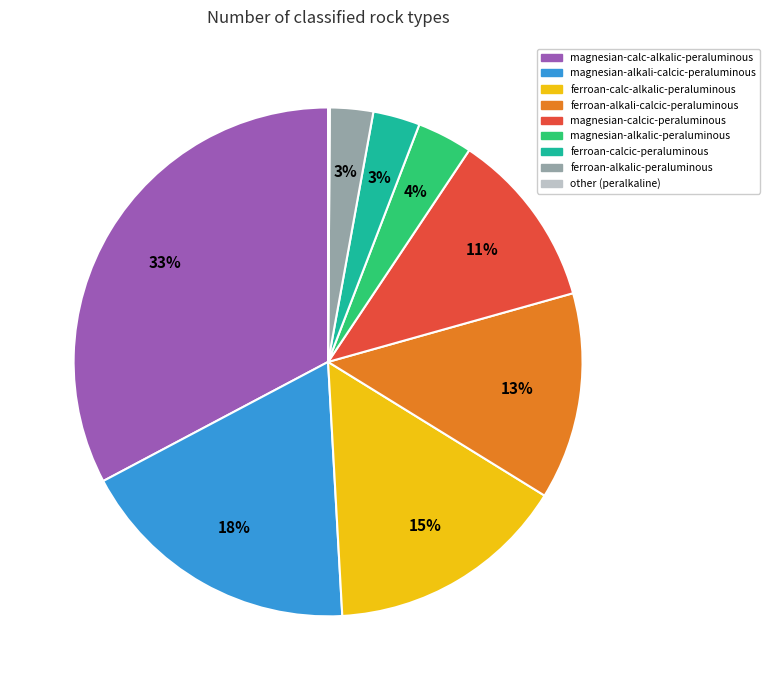

Which has a higher value, ferroan-alkalic-peraluminous or ferroan-alkali-calcic-peraluminous?

ferroan-alkali-calcic-peraluminous